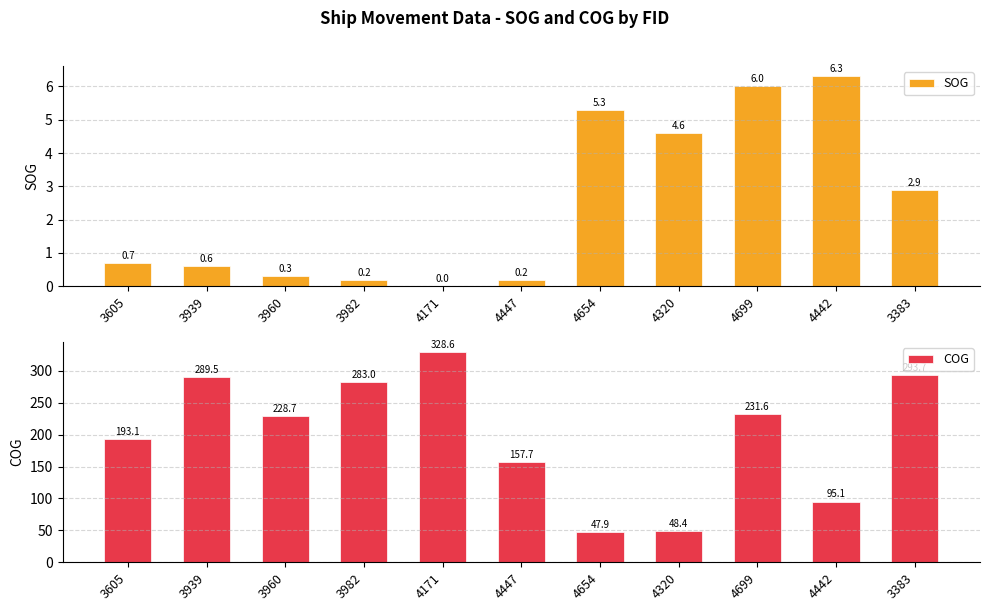

Is the value of SOG at 4447 greater than the value of COG at 3939?

No